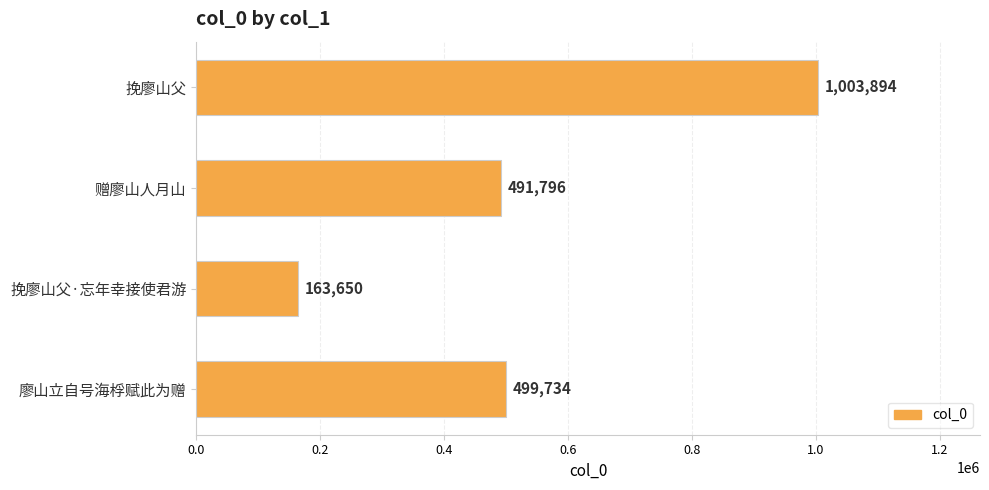

What is the difference between the second highest and second lowest values?

7938